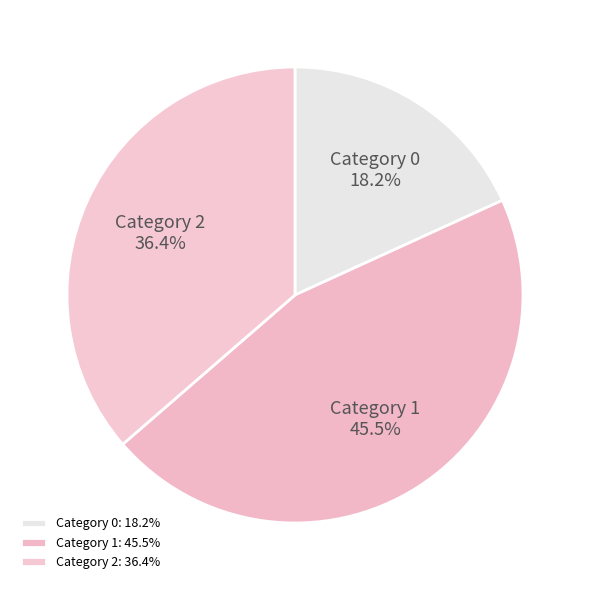

Combined, do Category 1 and Category 2 account for over 50%?

Yes